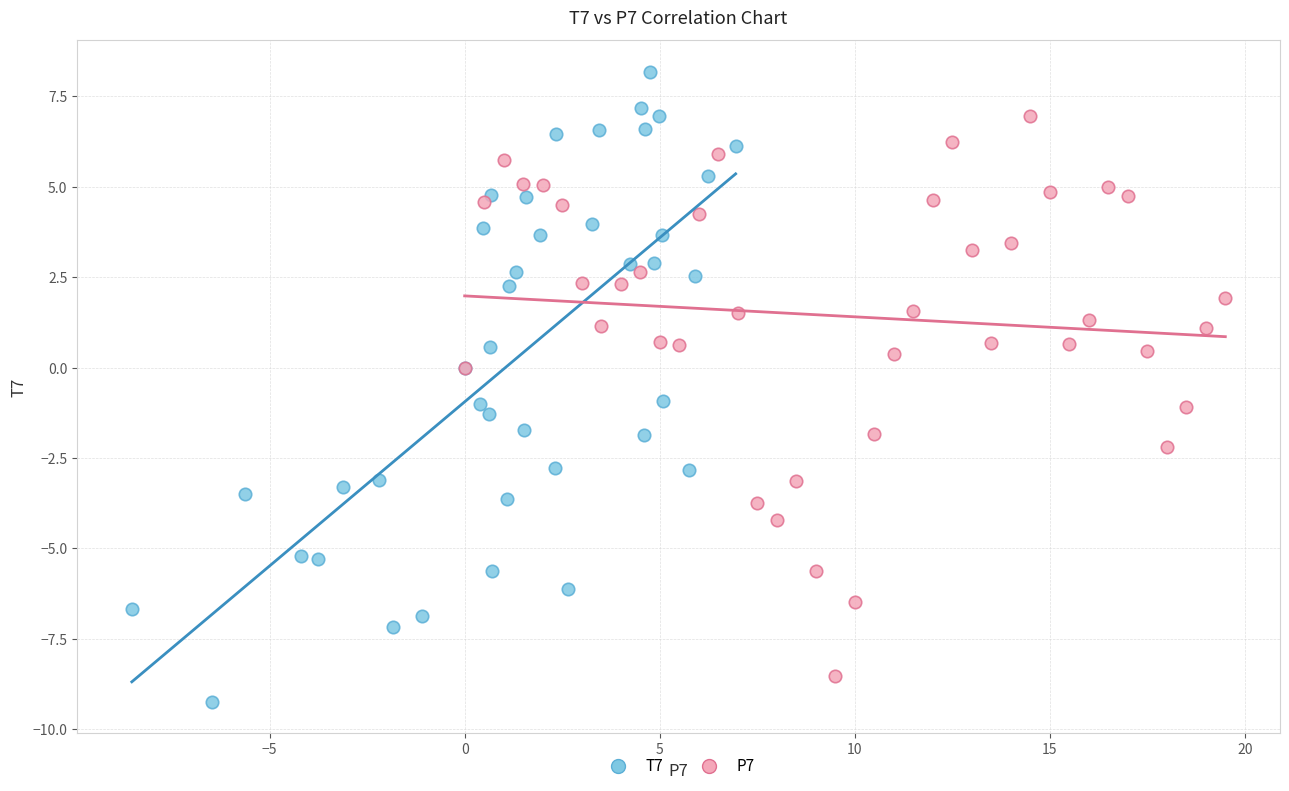

What are all the series names shown in the legend?

T7, P7